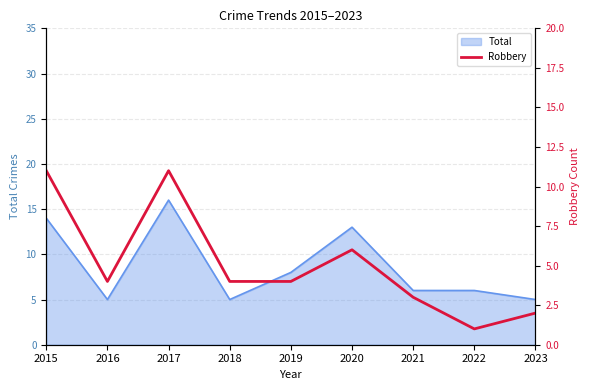

Is it true that Total equals 25 at 2015?

False